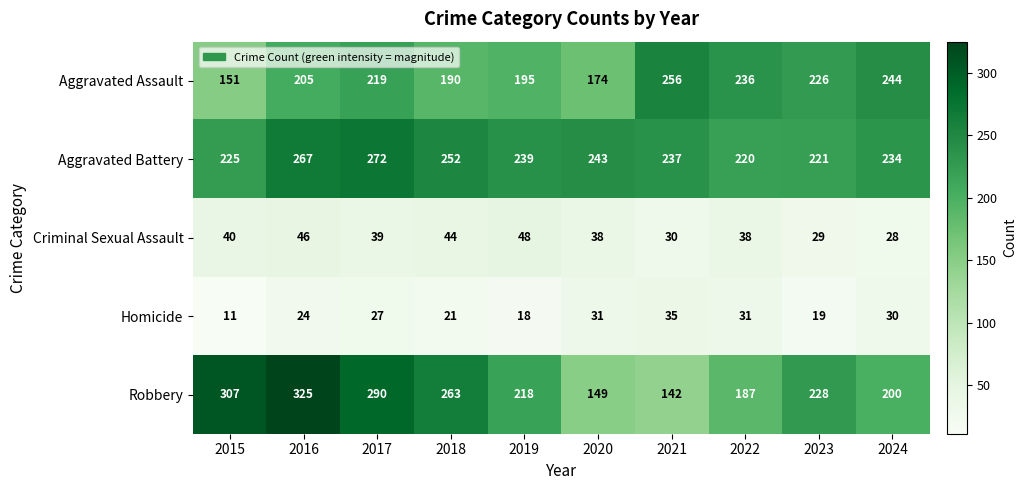

What is the average value of the Aggravated Assault series?

210